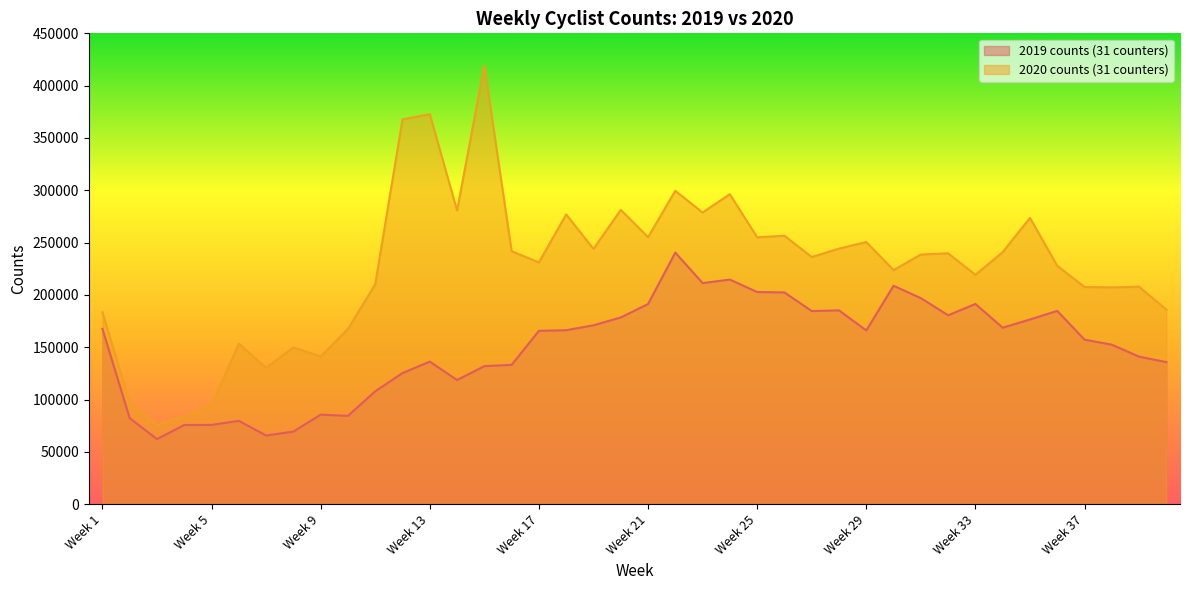

Which series has the largest range (max minus min)?

2020 counts (31 counters) line